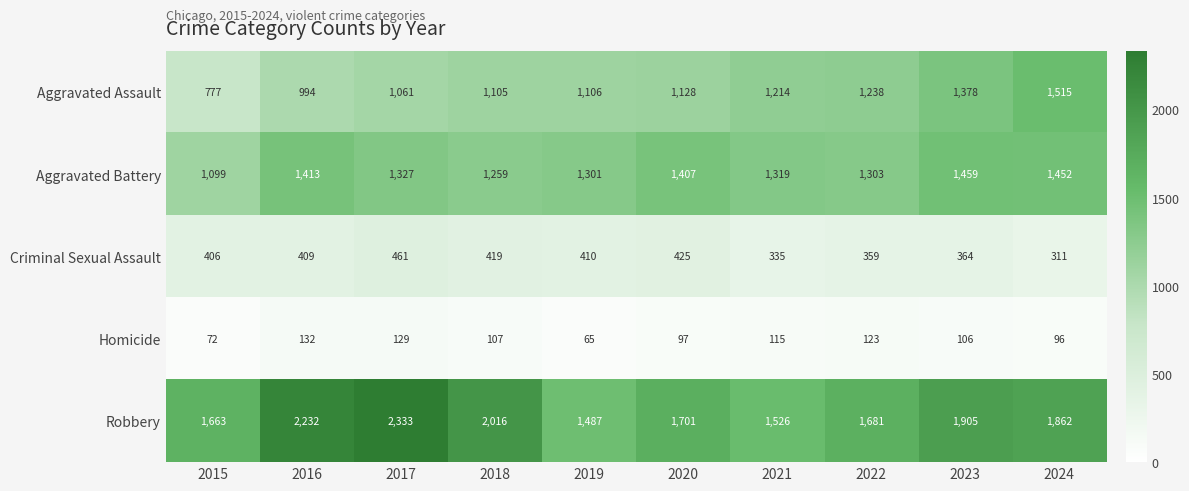

The value of Aggravated Assault at 2023 is 449. True or false?

False